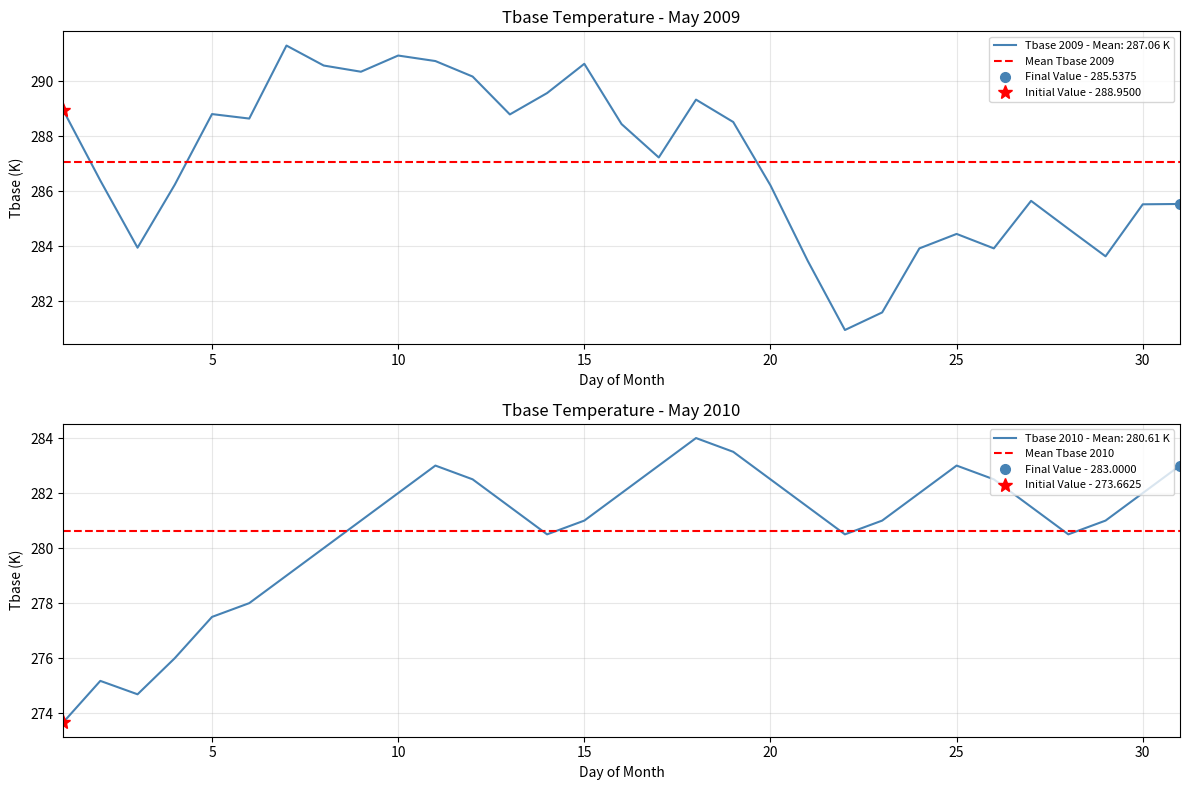

True or false: Tbase 2009 - Mean: 287.06 K and Mean Tbase 2009 intersect in this chart.

True